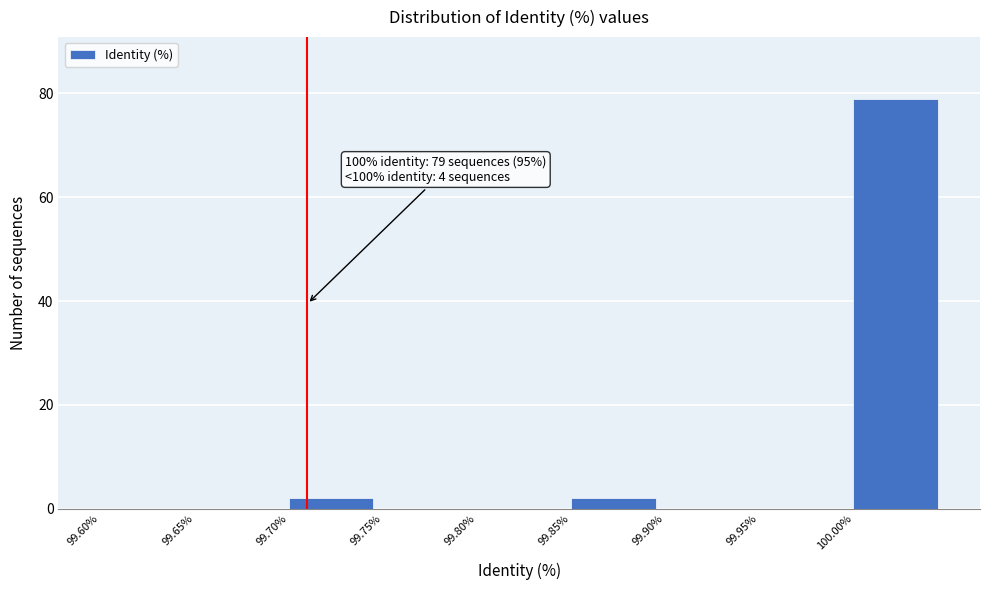

Which range on the x-axis has the tallest bar?

100.00 to 100.05